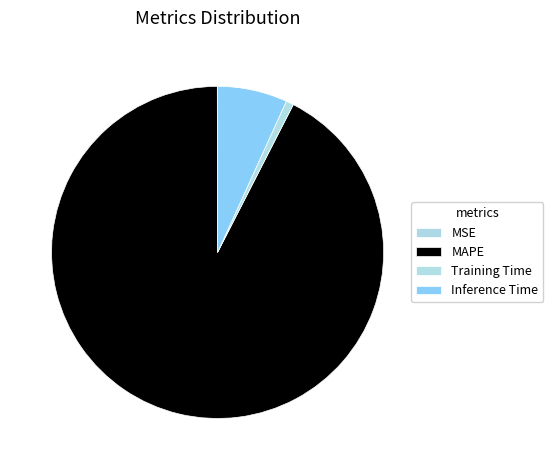

Is it true that Training Time is 1% of the pie?

True